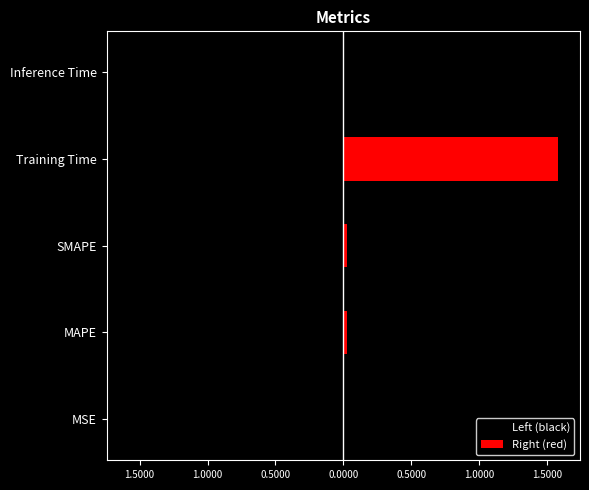

What is the sum of the Right (red) values at SMAPE and Training Time?

1.6